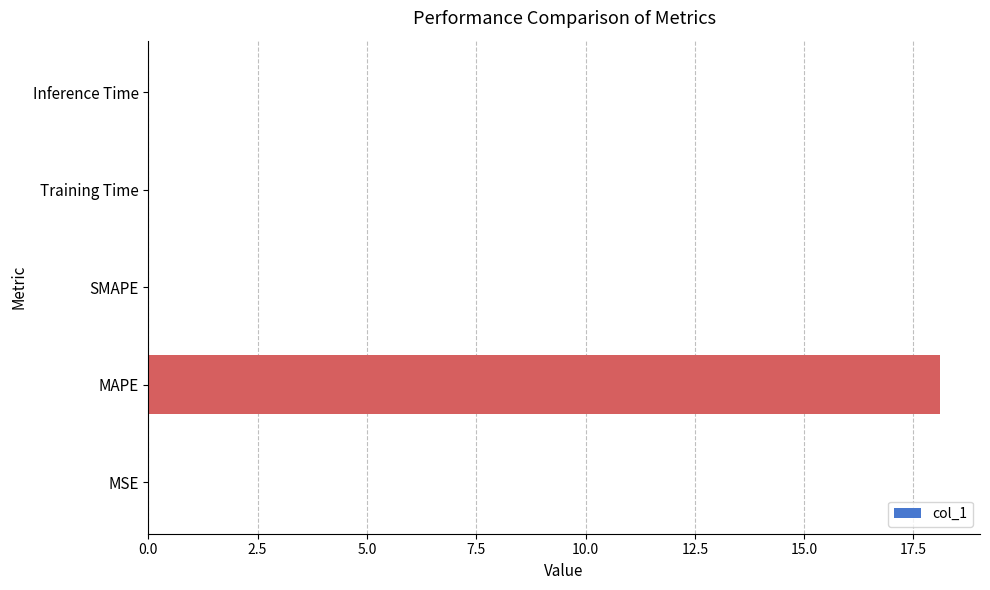

Count the number of data series in this chart.

1